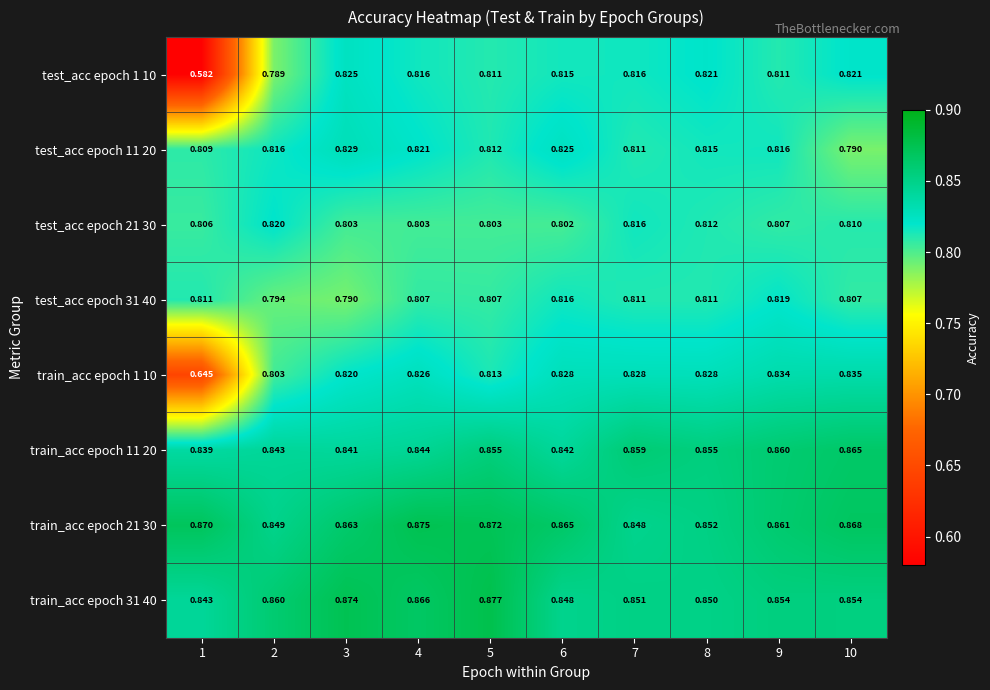

Is the value of train_acc epoch 11 20 at 10 greater than the value of test_acc epoch 11 20 at 1?

Yes